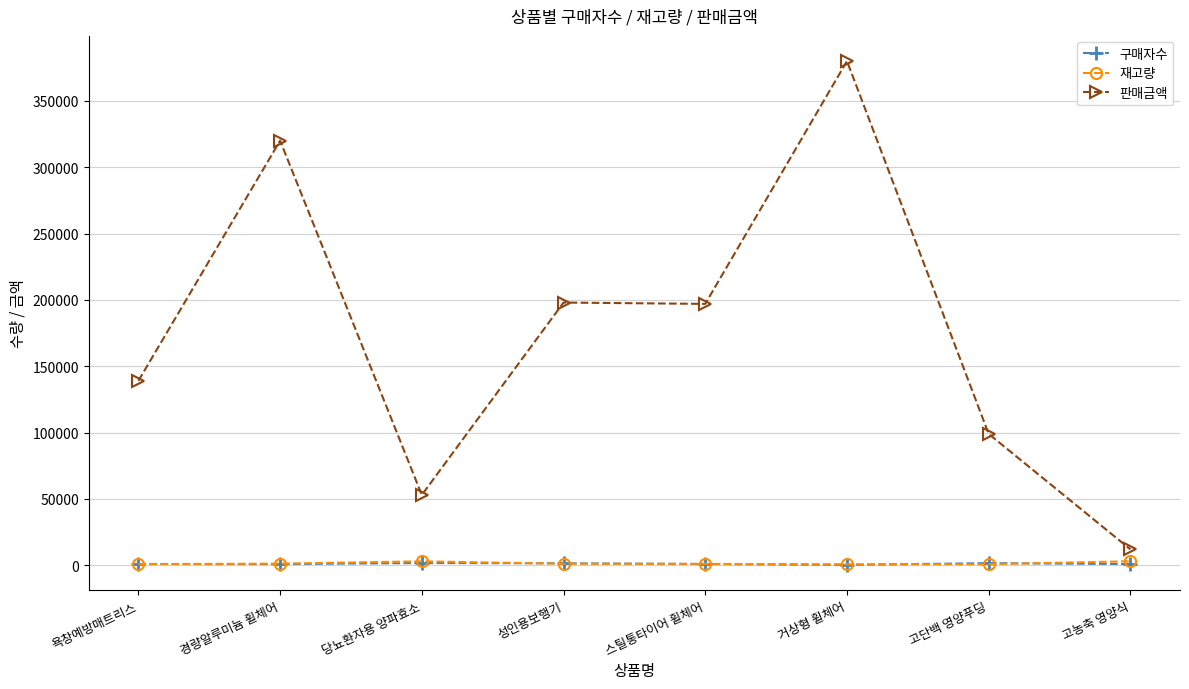

What position from the right is 고단백 영양푸딩?

2